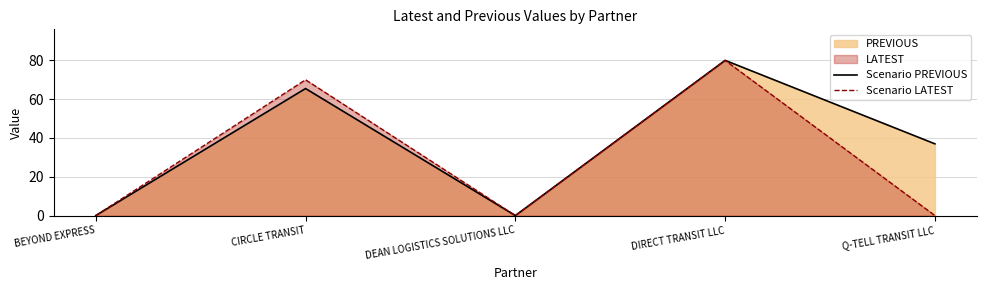

True or false: Scenario PREVIOUS and Scenario LATEST intersect in this chart.

False